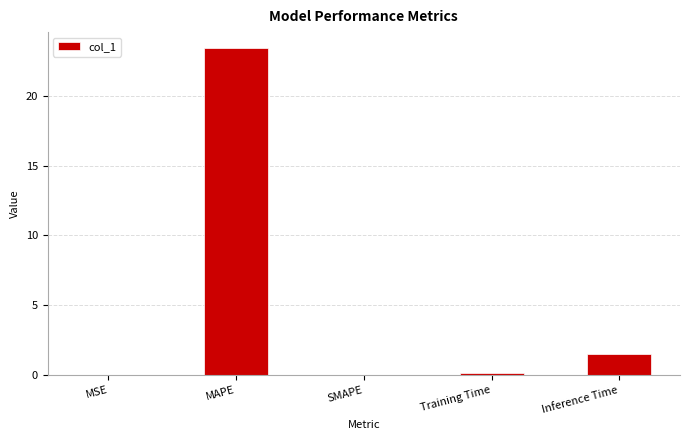

At which category does the chart reach its peak across all series?

MAPE